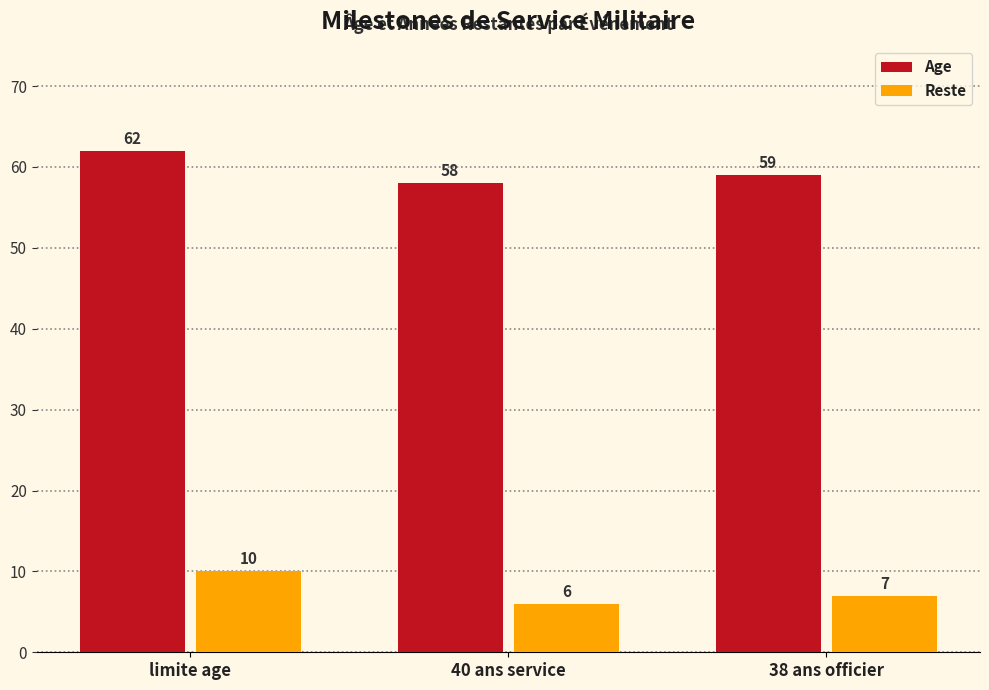

What is the difference between the maximum and minimum values in the Age series?

4